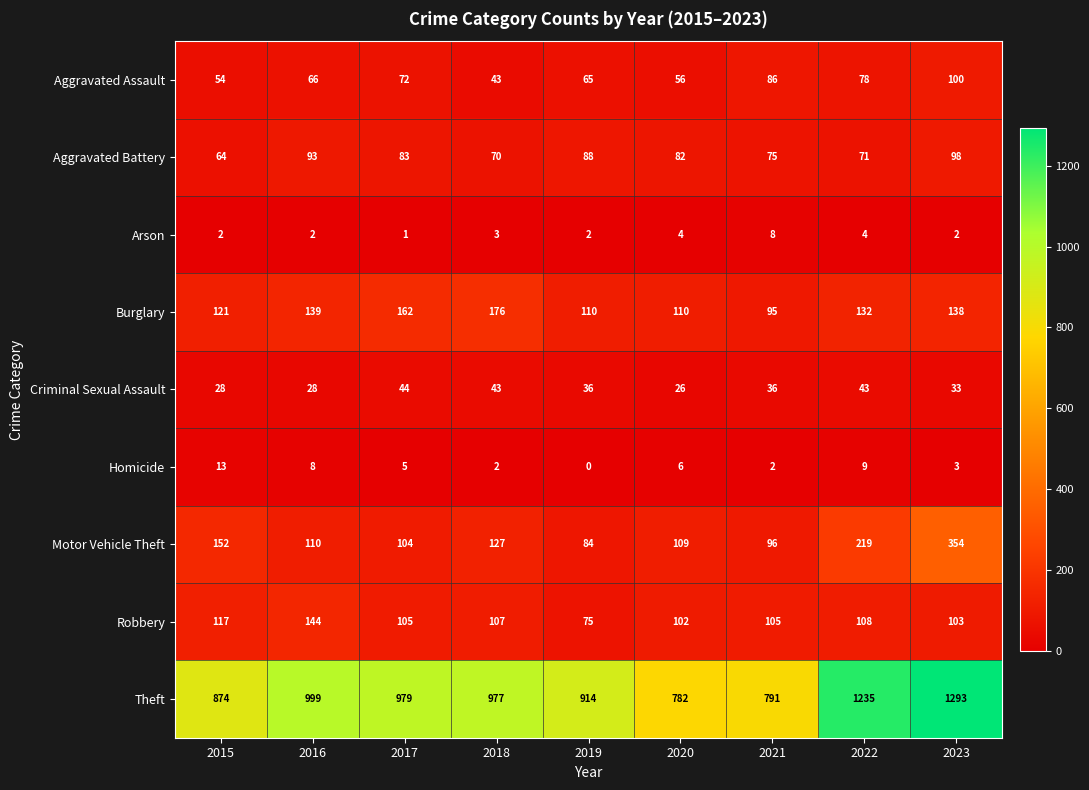

Is the value of Homicide at 2018 greater than the value of Criminal Sexual Assault at 2017?

No